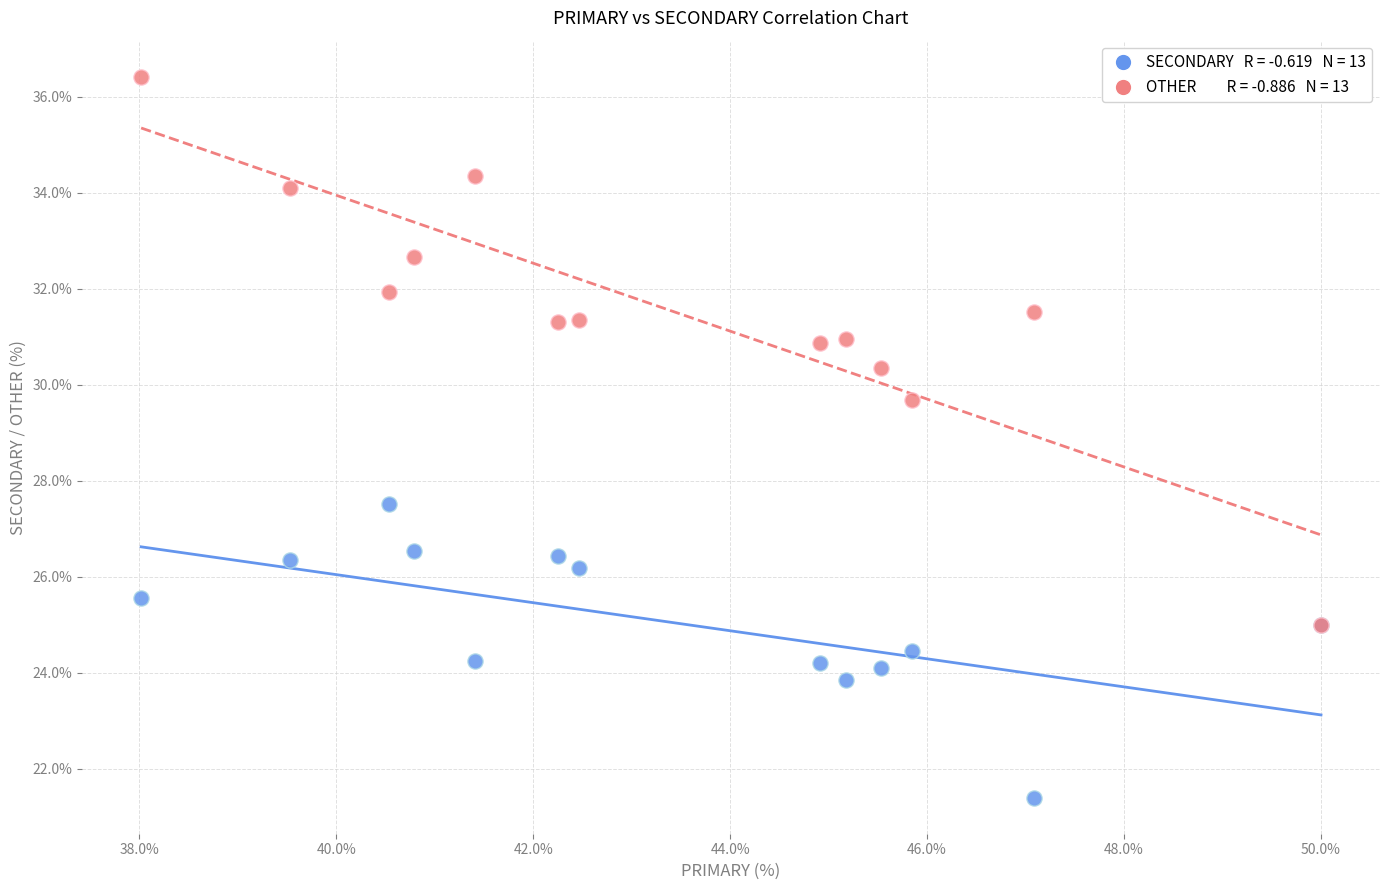

Across all series, what Y value is closest to 28?

27.5